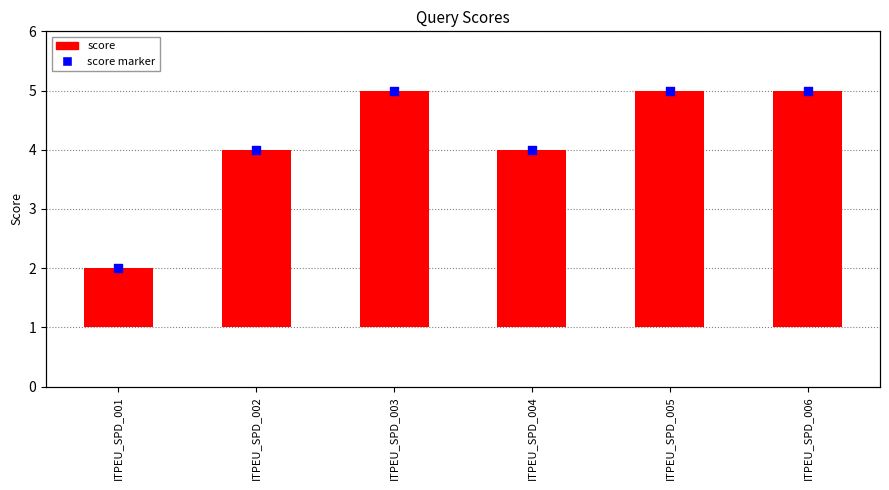

Which series has the widest spread of Y values?

score